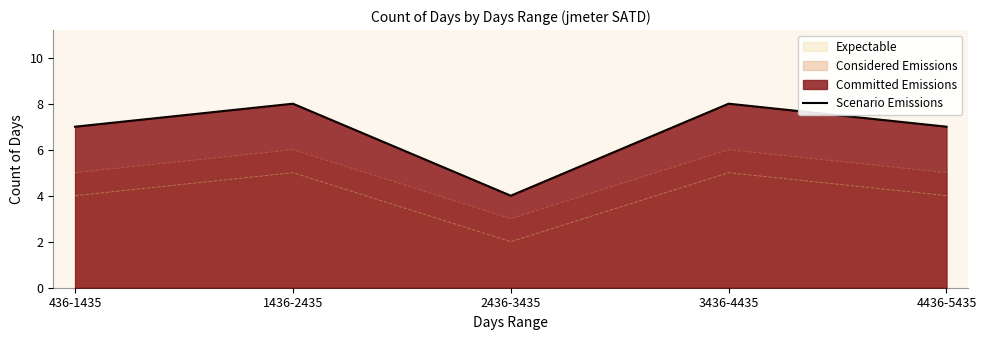

Where is the first local minimum?

2436-3435